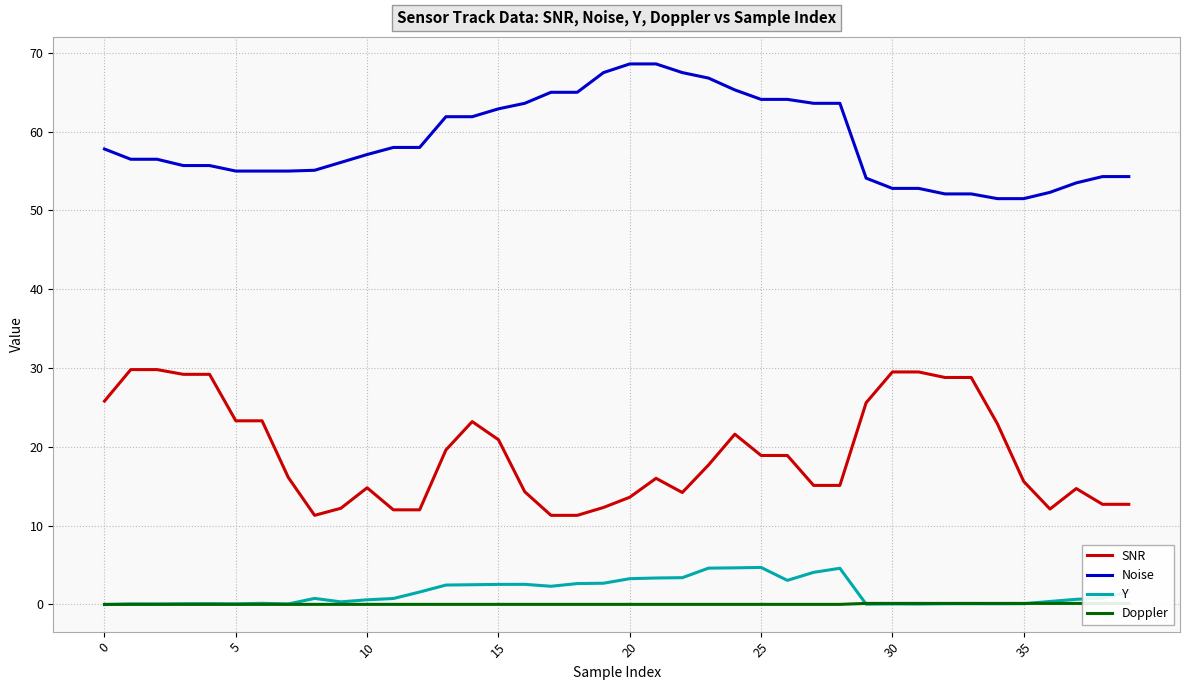

Reading left to right, extract all data points from this chart.

SNR: 25.8	29.8	29.8	29.2	29.2	23.3	23.3	16.1	11.3	12.2	14.8	12.0	12.0	19.6	23.2	20.9	14.3	11.3	11.3	12.3	13.6	16.0	14.2	17.7	21.6	18.9	18.9	15.1	15.1	25.6	29.5	29.5	28.8	28.8	22.9	15.6	12.1	14.7	12.7	12.7
Noise: 57.8	56.5	56.5	55.7	55.7	55.0	55.0	55.0	55.1	56.1	57.1	58.0	58.0	61.9	61.9	62.9	63.6	65.0	65.0	67.5	68.6	68.6	67.5	66.8	65.3	64.1	64.1	63.6	63.6	54.1	52.8	52.8	52.1	52.1	51.5	51.5	52.3	53.5	54.3	54.3
Y: -0.0	0.1	0.1	0.1	0.1	0.1	0.1	0.1	0.8	0.3	0.6	0.7	1.6	2.5	2.5	2.5	2.5	2.3	2.6	2.7	3.3	3.3	3.4	4.6	4.6	4.7	3.0	4.1	4.6	0.0	0.1	0.0	0.1	0.1	0.1	0.1	0.4	0.6	0.8	1.6
Doppler: 0.0	0.0	0.0	0.0	0.0	0.0	0.0	0.0	0.0	0.0	0.0	0.0	0.0	0.0	0.0	0.0	0.0	0.0	0.0	0.0	0.0	0.0	0.0	0.0	0.0	0.0	0.0	0.0	0.0	0.1	0.1	0.1	0.1	0.1	0.1	0.1	0.1	0.1	0.1	0.1